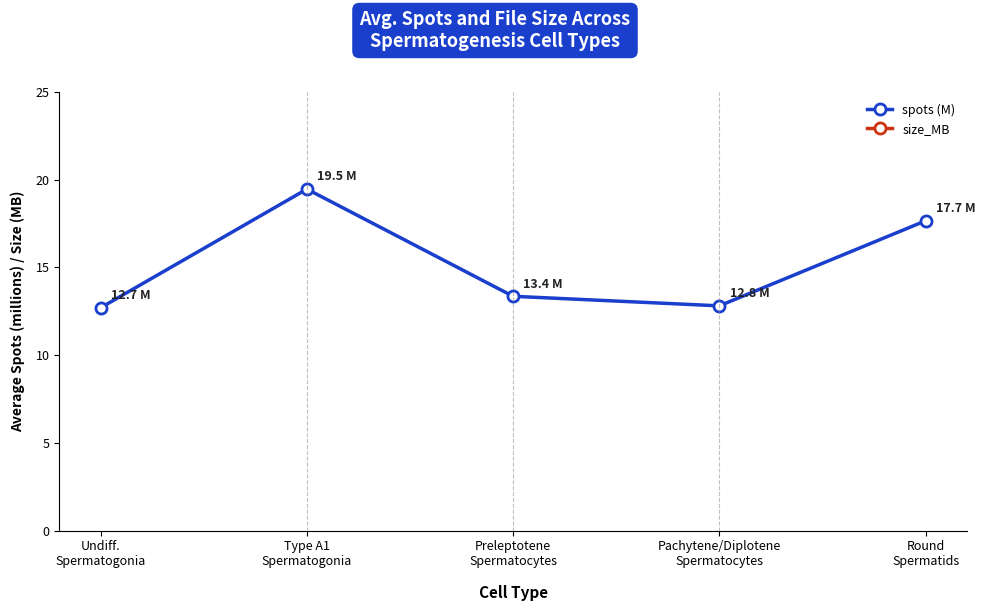

True or false: size_MB has more than 0 points higher than both neighbors.

True